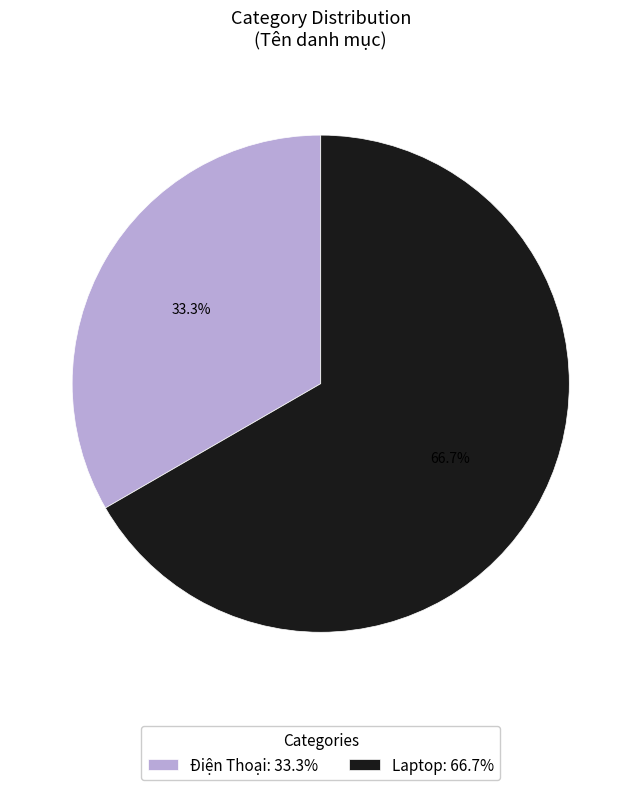

How many segments does this pie chart have?

2